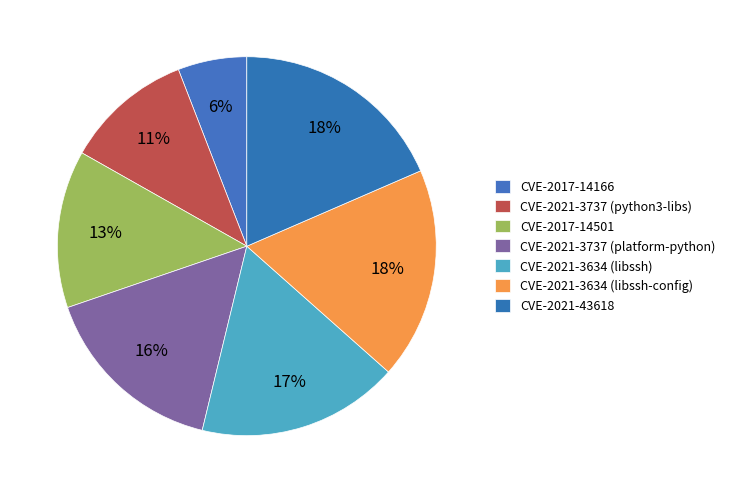

Does CVE-2021-3737 (platform-python) account for over 50% of the chart?

No